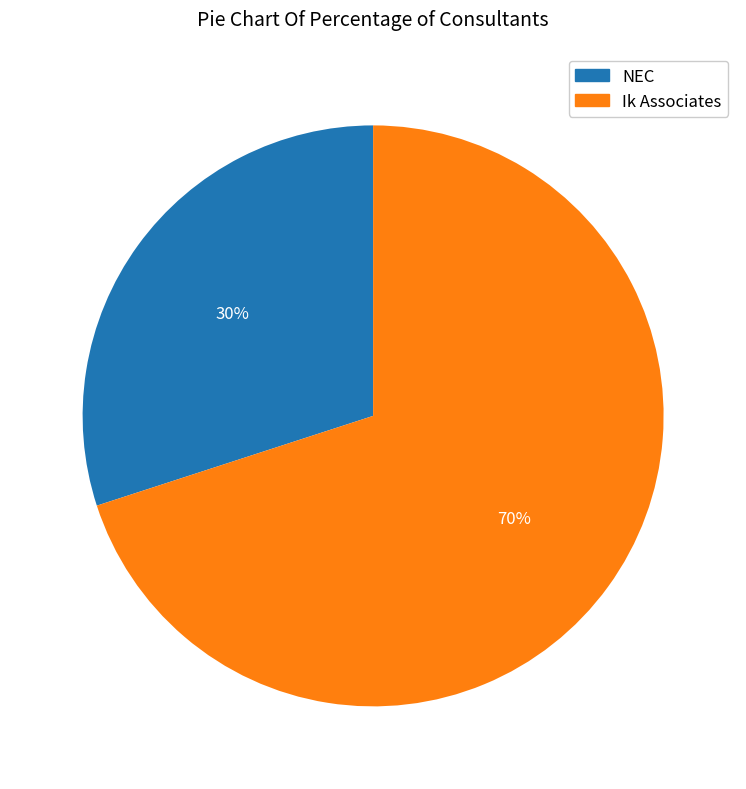

Approximately how many times larger is the value at NEC compared to Ik Associates?

0.4